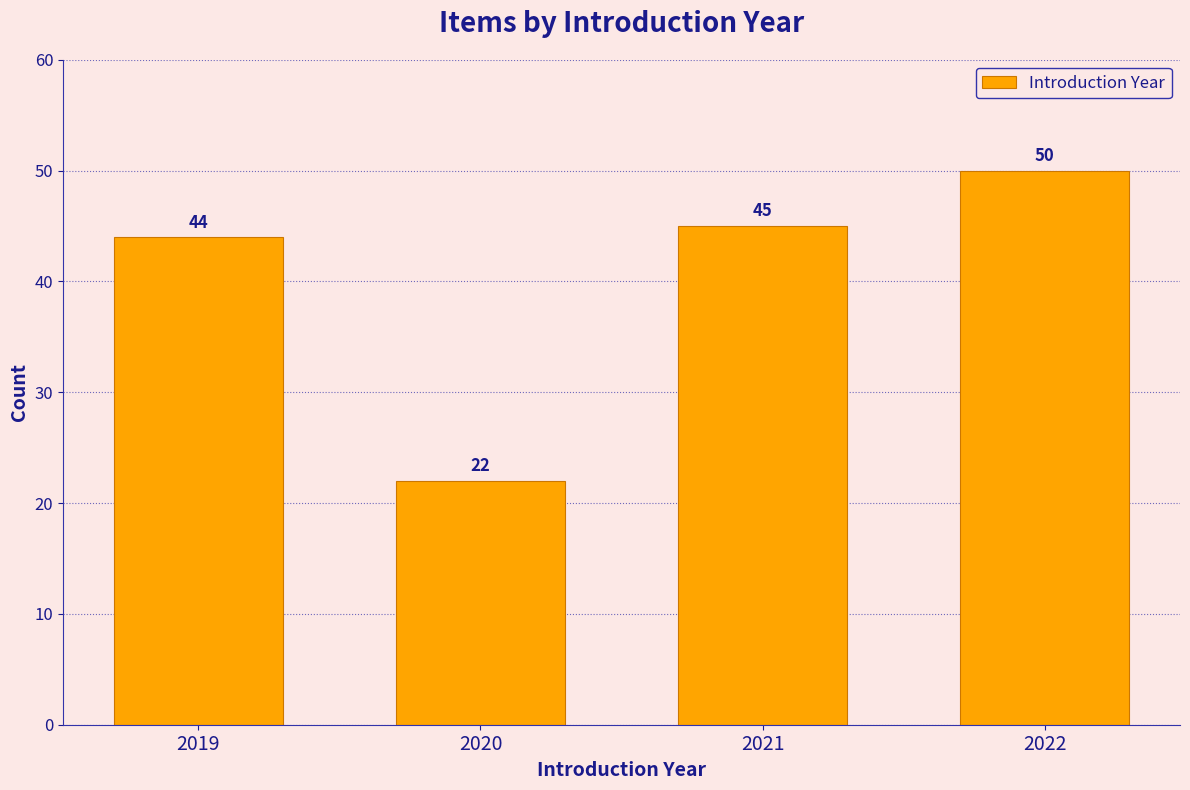

Reading left to right, list all the values displayed in this chart.

2019=44	2020=22	2021=45	2022=50